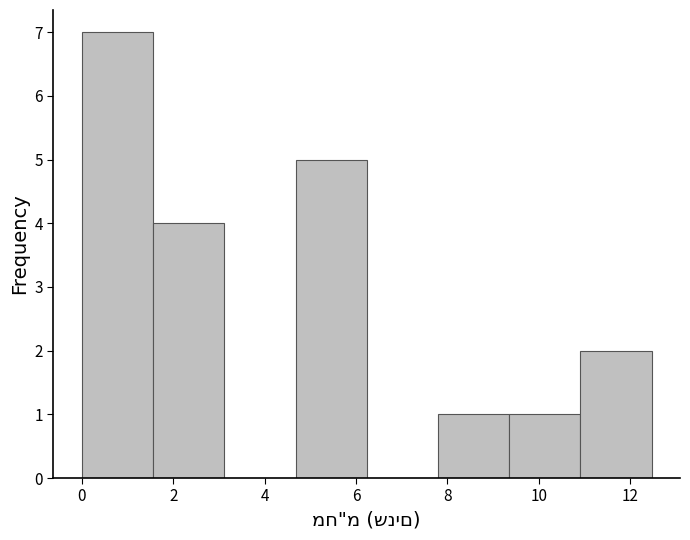

Reading left to right, transcribe this chart: for each bar, give the range it covers on the x-axis and its height. Neither the bar edges nor the heights are printed on the chart, so give them approximately, as read against the axes.

0.0 to 1.6: 7
1.6 to 3.2: 4
3.2 to 4.6: 0
4.6 to 6.2: 5
6.2 to 7.8: 0
7.8 to 9.4: 1
9.4 to 11.0: 1
11.0 to 12.4: 2